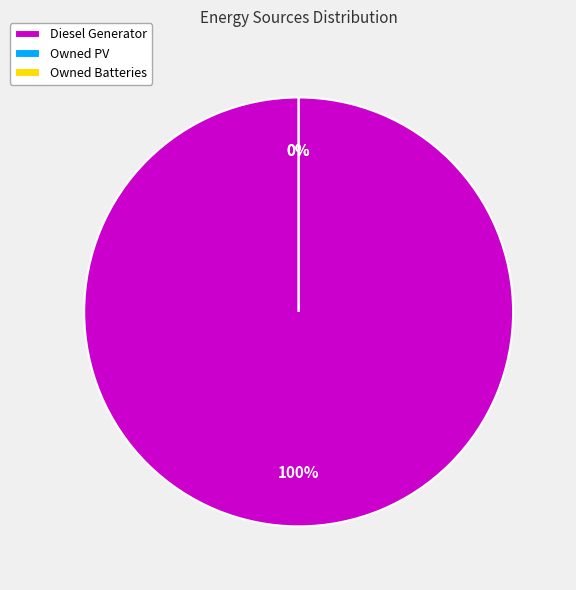

True or false: Owned Batteries accounts for 1% of the total.

False